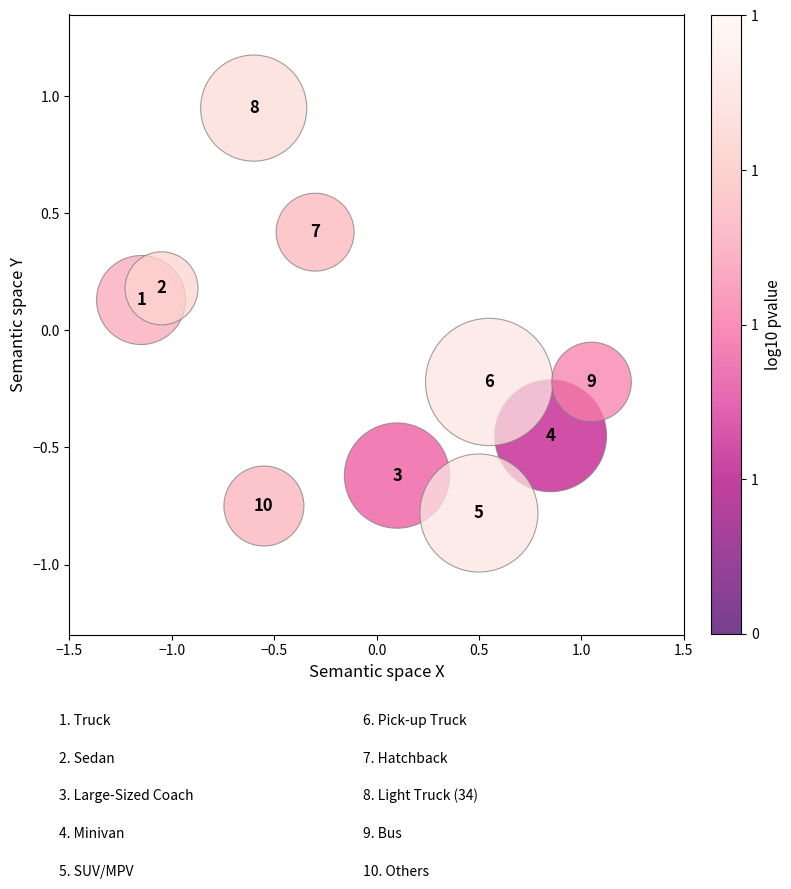

What is the range of X values (max minus min)?

2.2